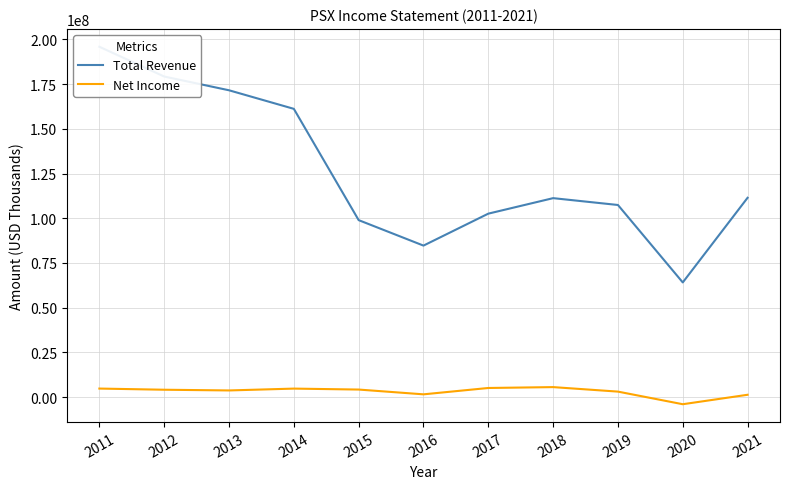

Rank the series by their average value, from highest to lowest.

Total Revenue, Net Income